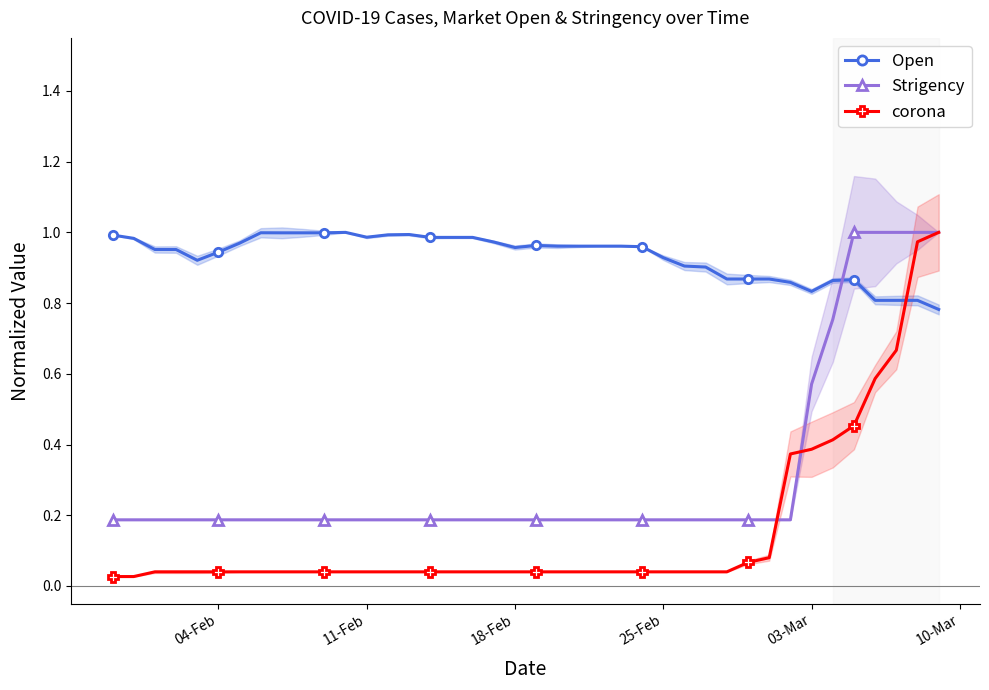

After their last crossing, which series has the higher values: Open or corona?

corona